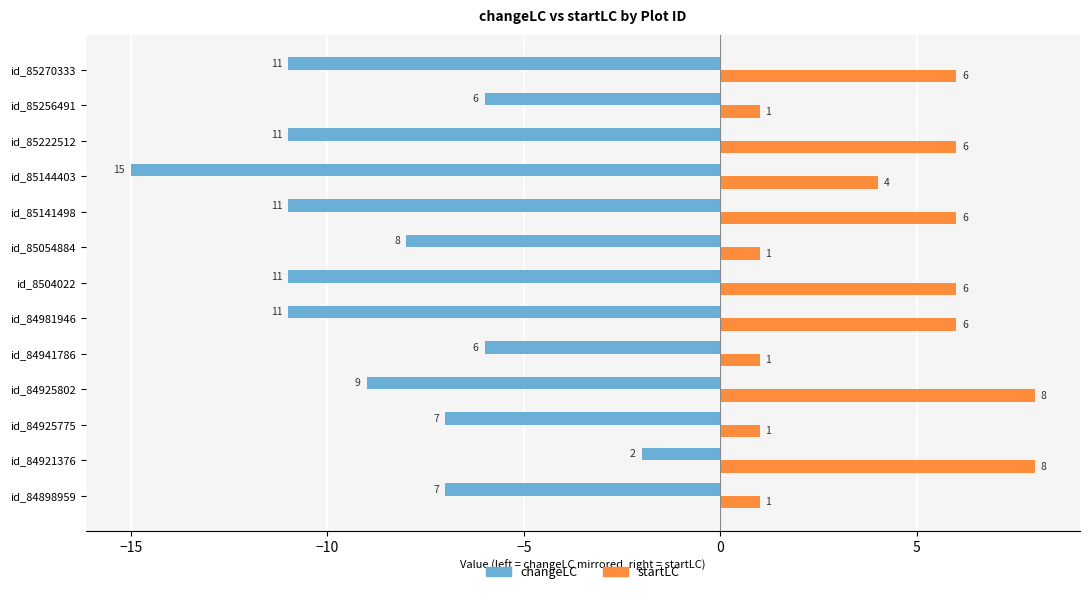

Which series has the widest spread of values?

changeLC